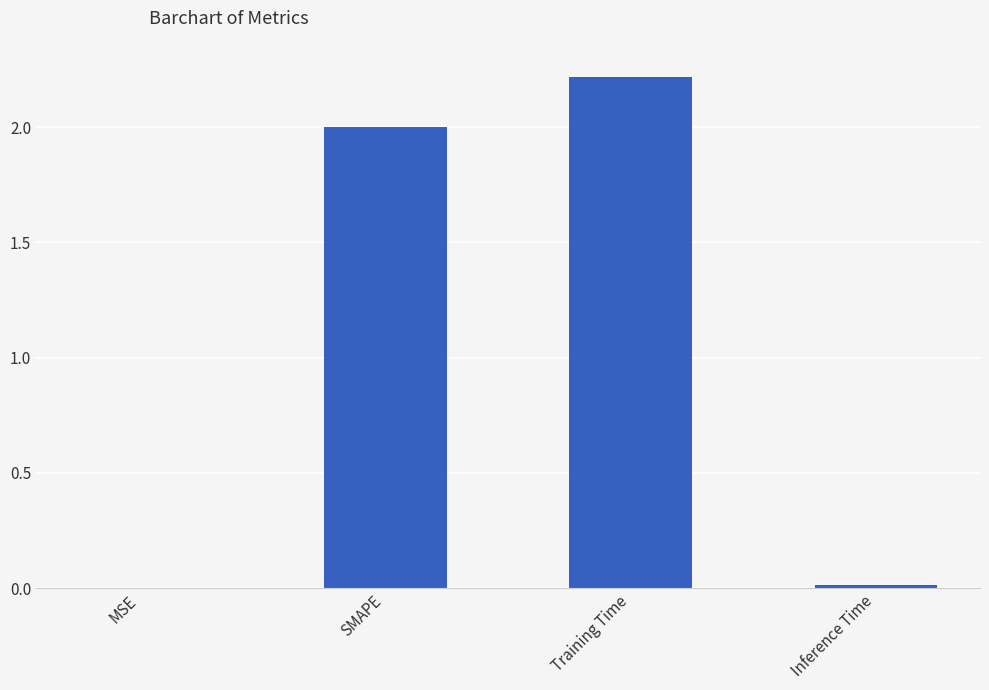

What is the sum of the values at SMAPE and Training Time?

4.2